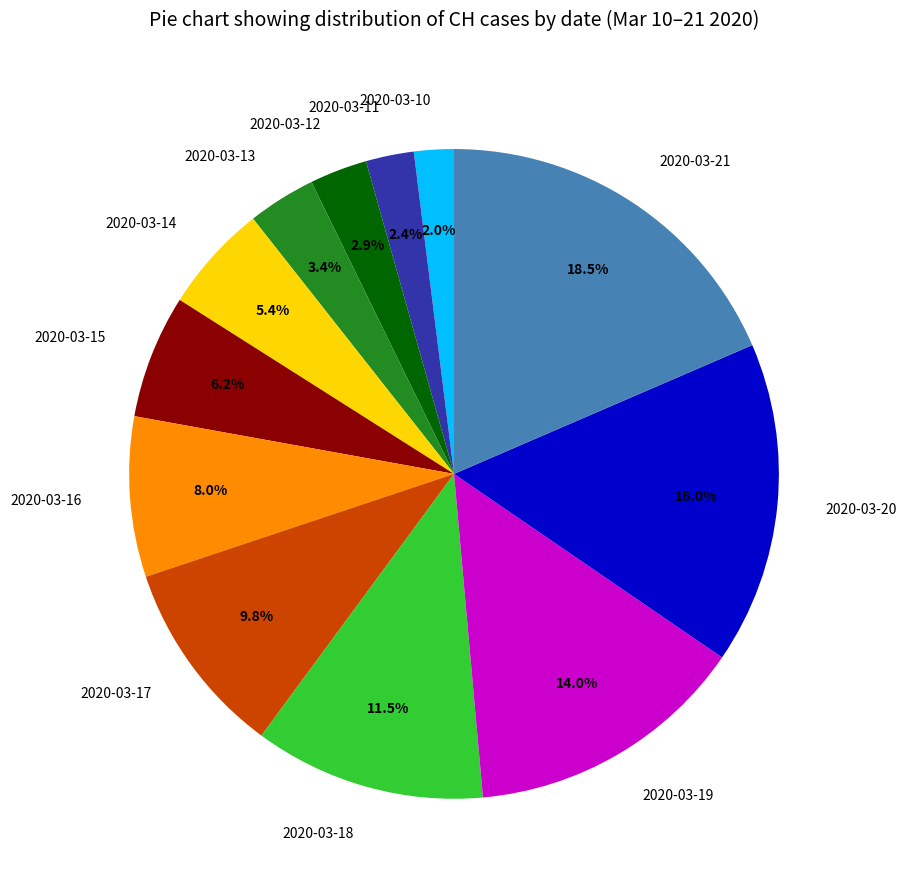

How many segments does this pie chart have?

12